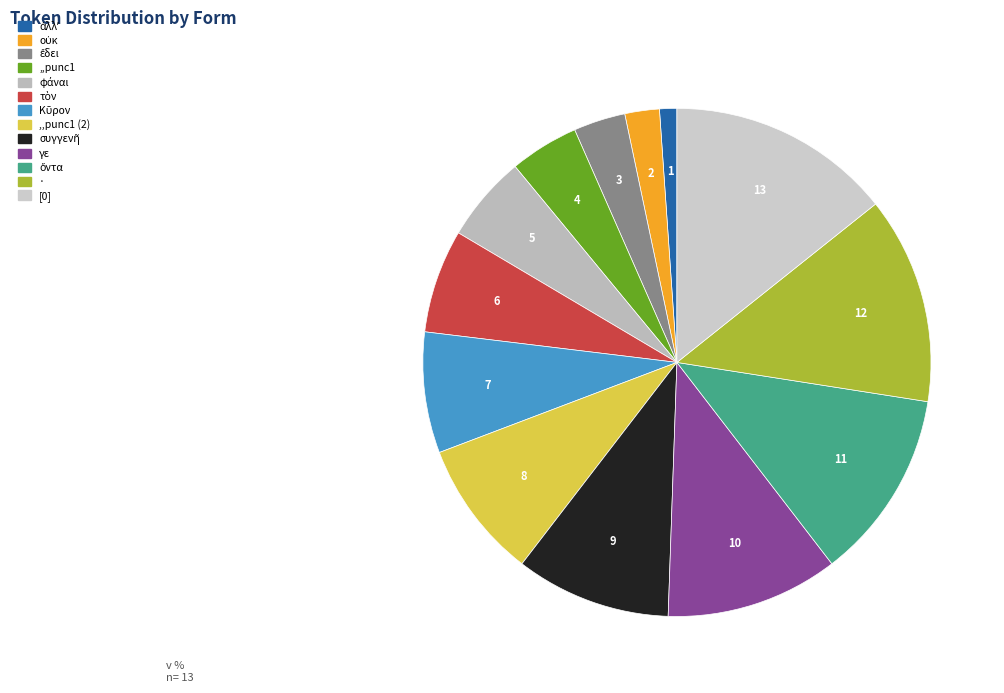

Rank the categories by value from highest to lowest.

[0], ·, ὄντα, γε, συγγενῆ, ,,punc1 (2), Κῦρον, τὸν, φάναι, ,,punc1, ἔδει, οὐκ, ἀλλʼ